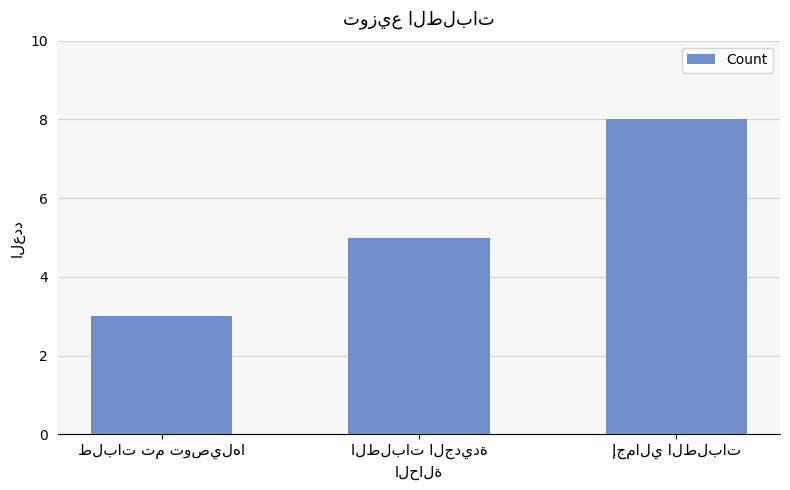

What is the greatest value displayed?

8